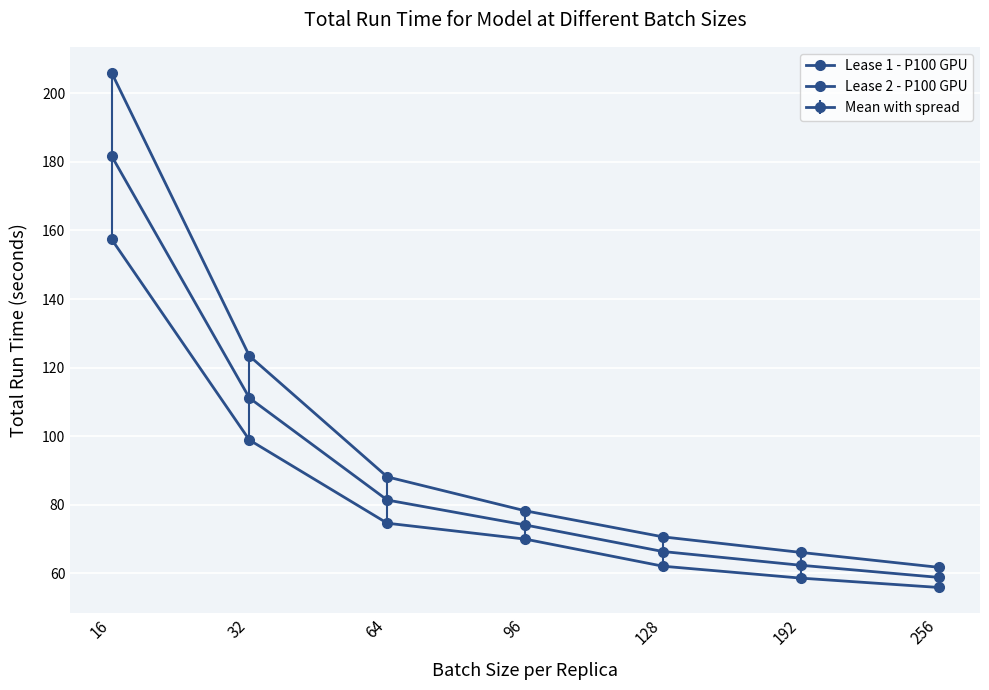

How many lines are shown in the chart?

3